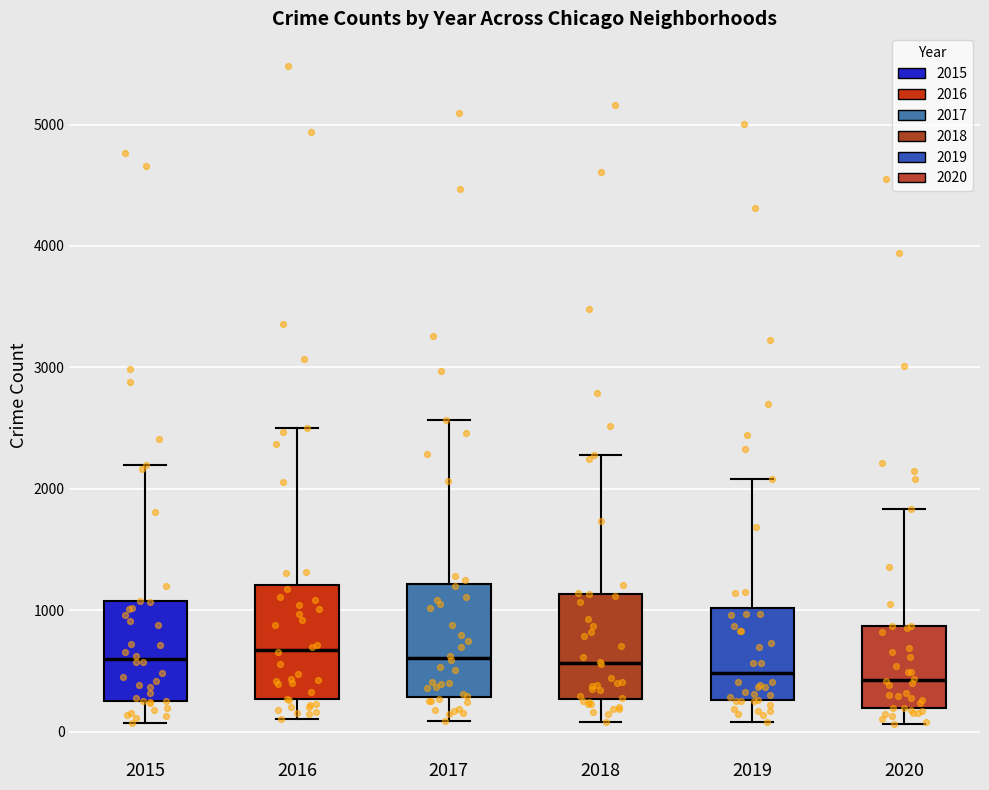

Reading left to right, read every box against the y-axis: the position of its median line, the range the box covers, and the ends of its whiskers. The values are not printed on the chart, so give them approximately, as read against the axis.

2015: median 600, box 300 to 1100, whiskers 100 to 2200
2016: median 700, box 300 to 1200, whiskers 100 to 2500
2017: median 600, box 300 to 1200, whiskers 100 to 2600
2018: median 600, box 300 to 1100, whiskers 100 to 2300
2019: median 500, box 300 to 1000, whiskers 100 to 2100
2020: median 400, box 200 to 900, whiskers 100 to 1800